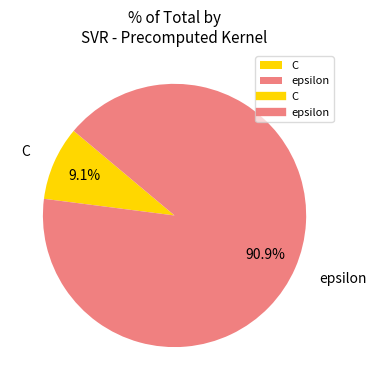

Combined, what portion of the pie is C and epsilon?

100.0%